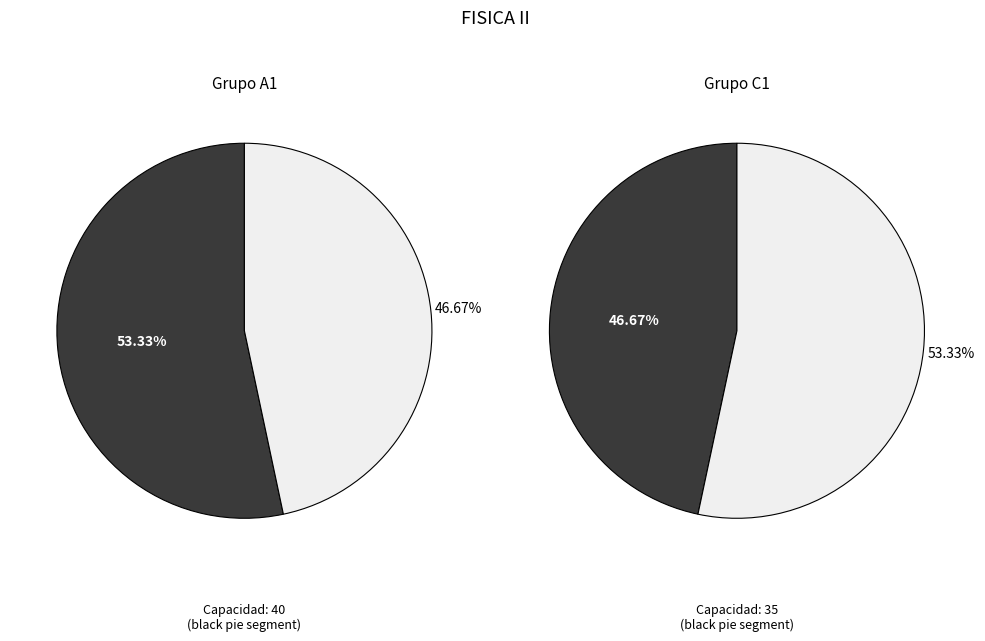

Between Grupo A1 and Grupo C1, which is larger?

Grupo A1